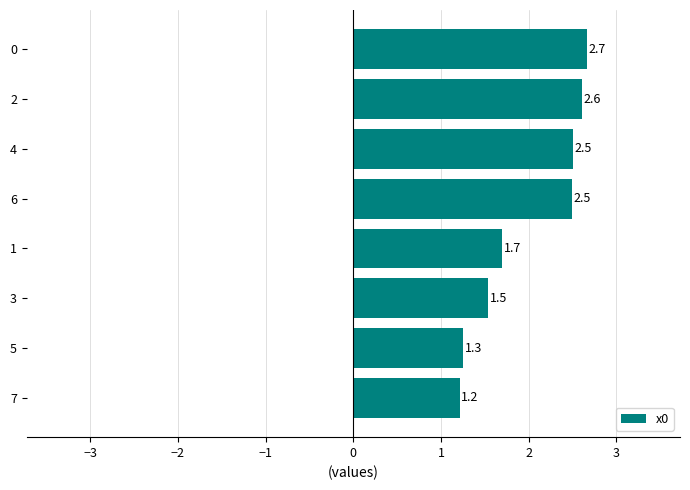

Are the bars horizontal?

Yes